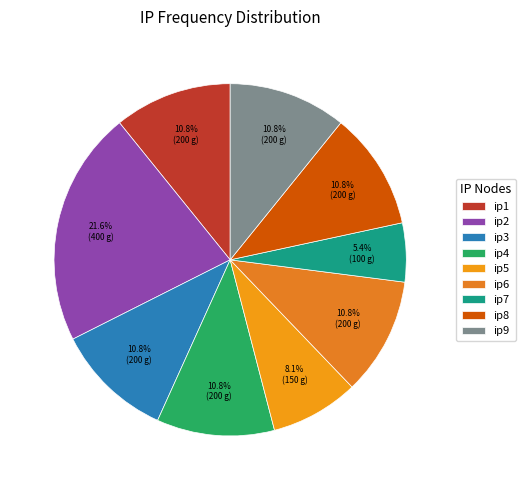

Which slice is the smallest?

ip7